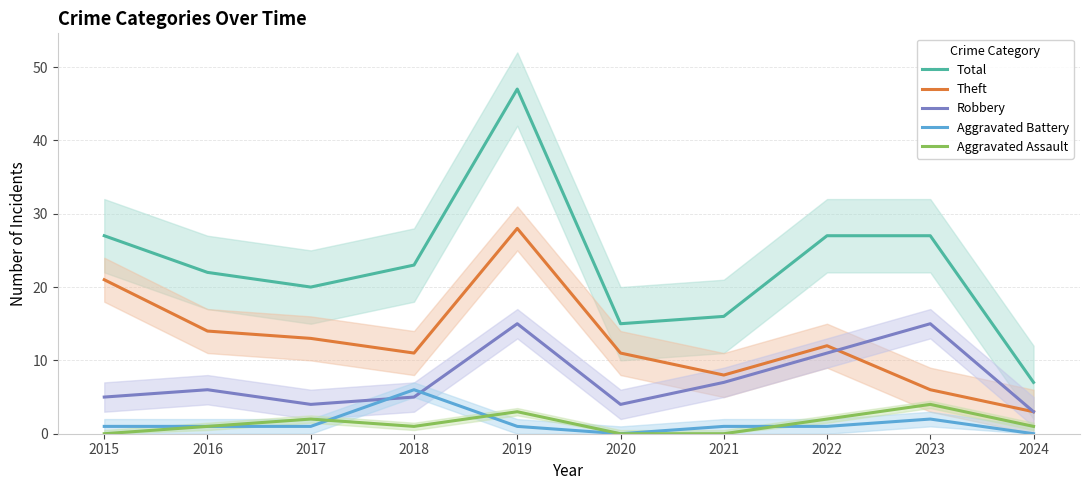

Is this an area chart (filled region under the line)?

No